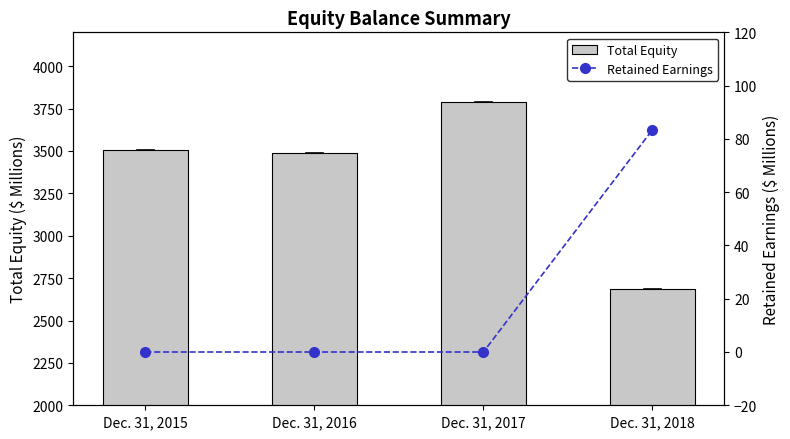

What are all the series names shown in the legend?

Total Equity, Retained Earnings